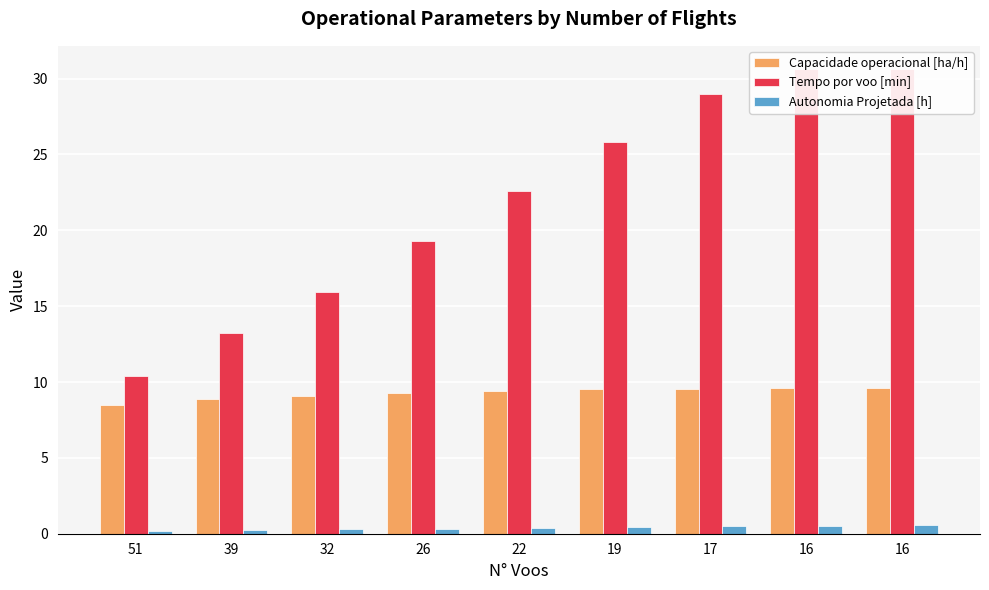

List the series in order of their peak value, lowest first.

Autonomia Projetada [h], Capacidade operacional [ha/h], Tempo por voo [min]